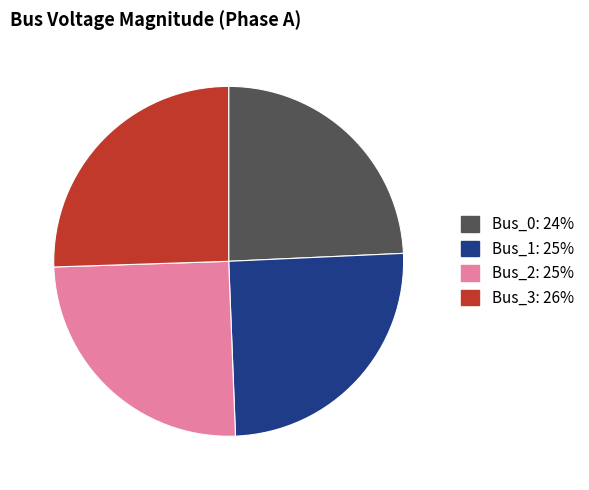

Which slice is the smallest?

Bus_0